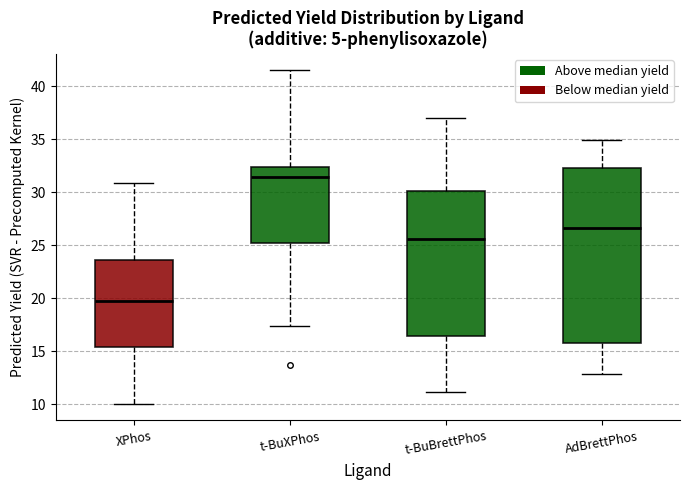

Where does the lower whisker of the box for t-BuBrettPhos end on the y-axis? The values are not printed on the chart, so give them approximately, as read against the axis.

11.0